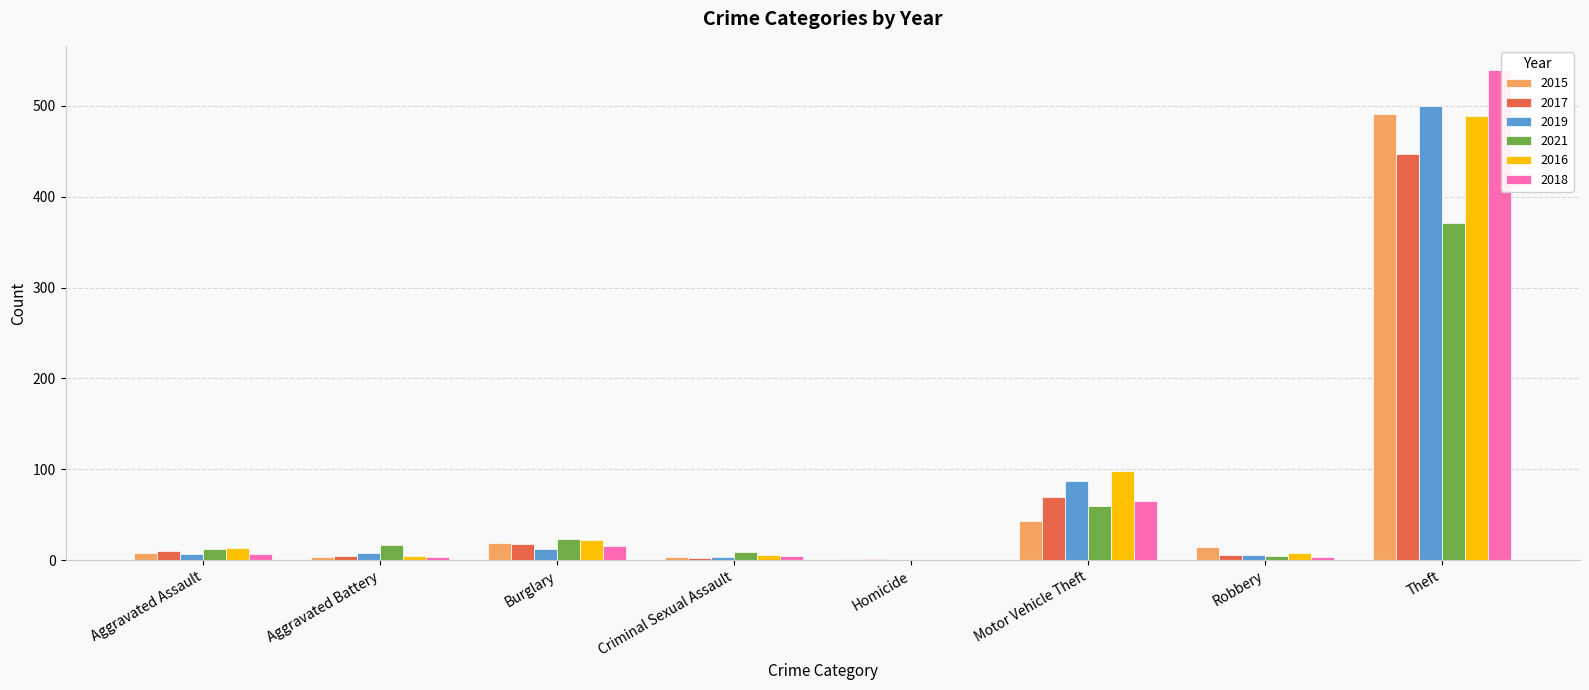

At which category is the sum across all series the highest?

Theft